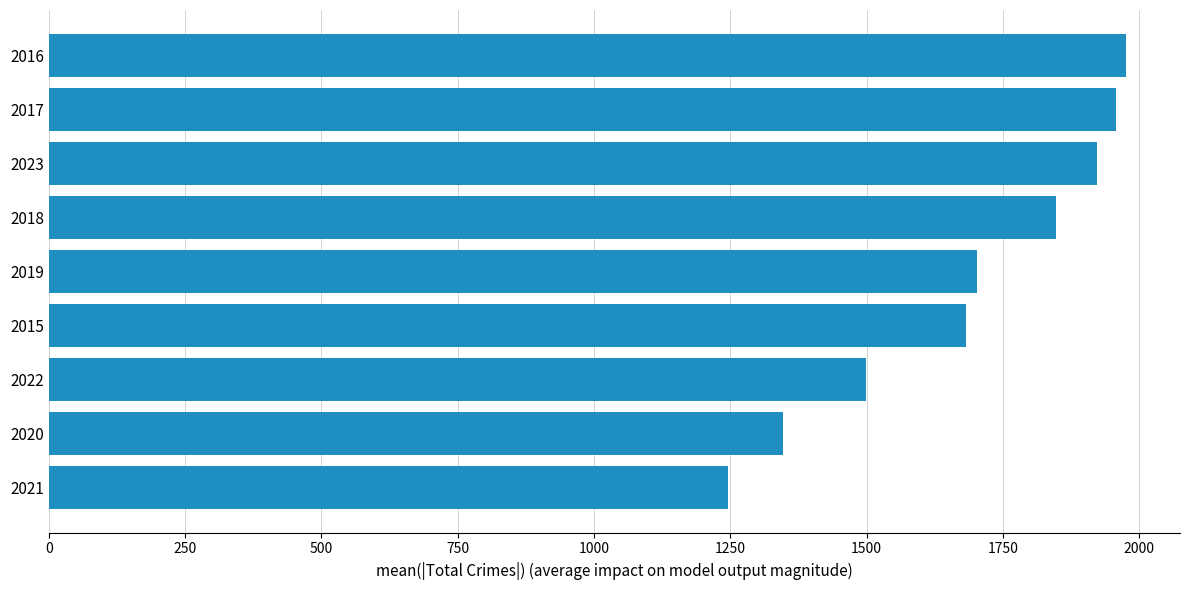

Are the bars horizontal?

Yes